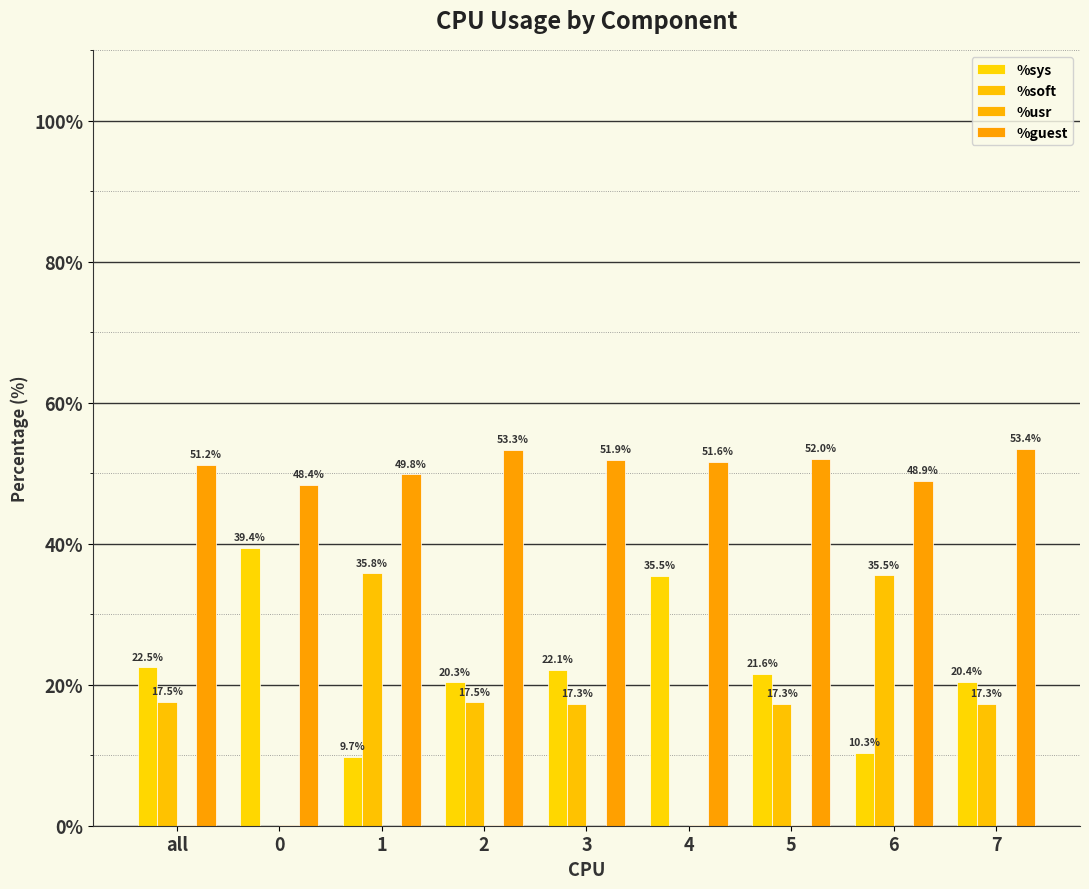

How many data points in %sys are above 21?

5